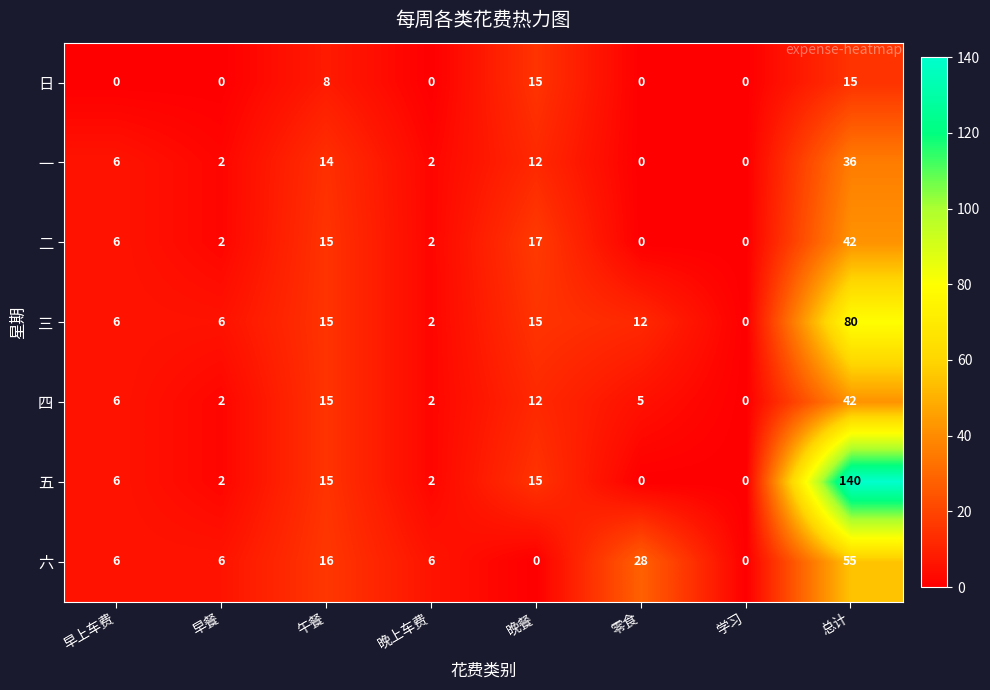

At which category does the chart reach its peak across all series?

总计